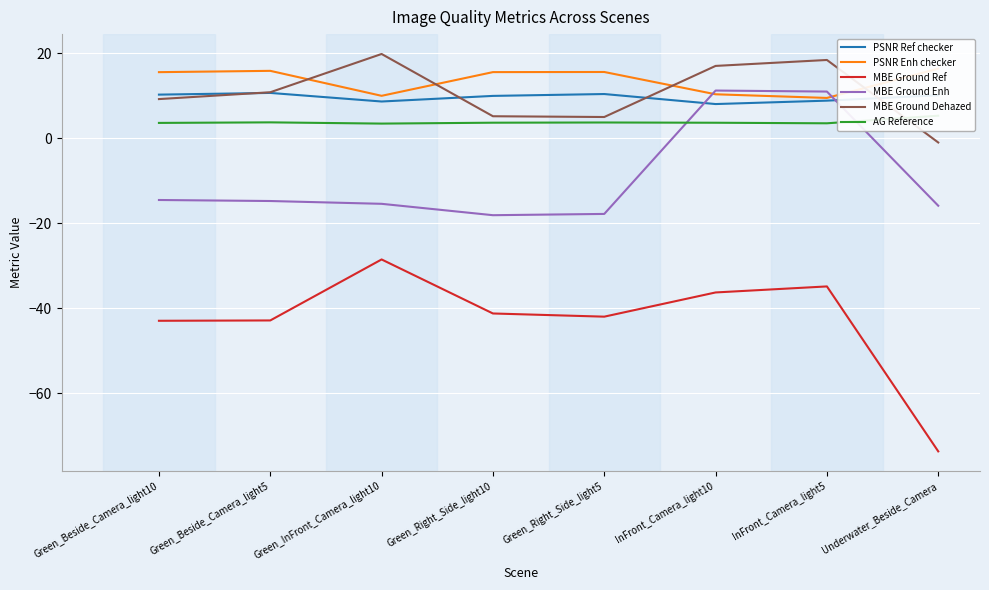

What is the sum of the AG Reference values at InFront_Camera_light5 and Green_Beside_Camera_light10?

7.2